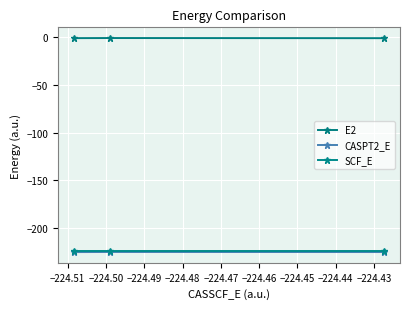

How many data points does each series have?

3